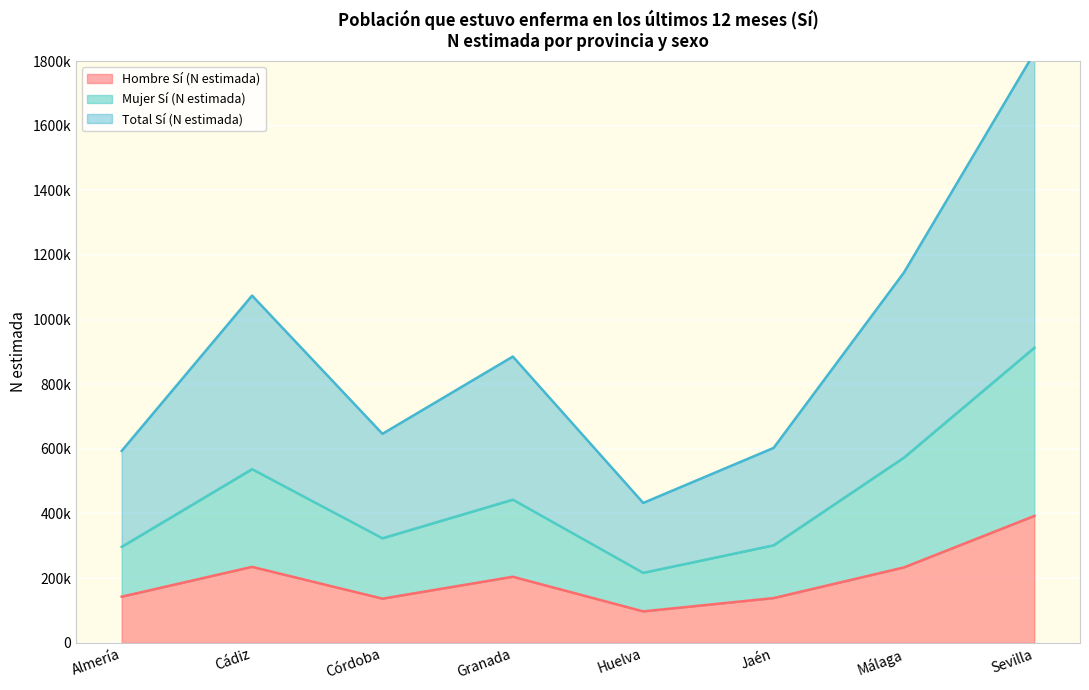

How many data points does each series have?

8